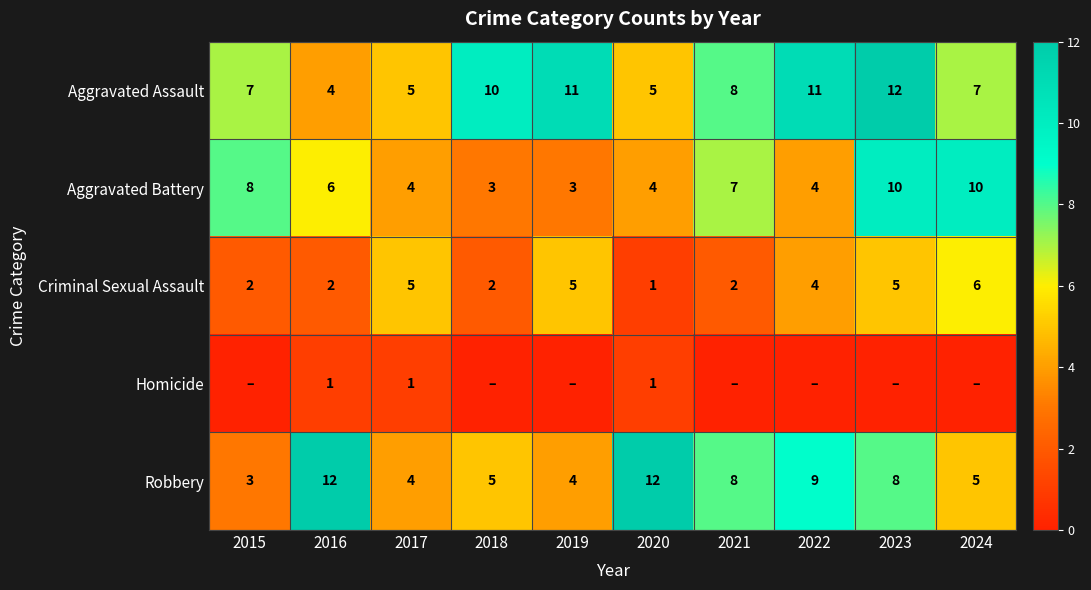

Where does the Robbery series first go above 8?

2016